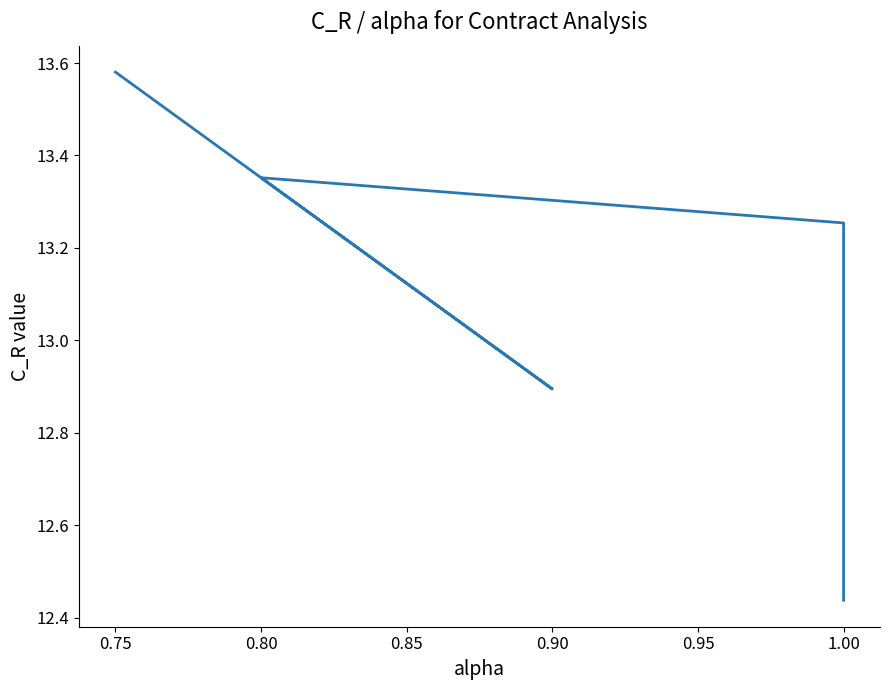

Is this an area chart (filled region under the line)?

No